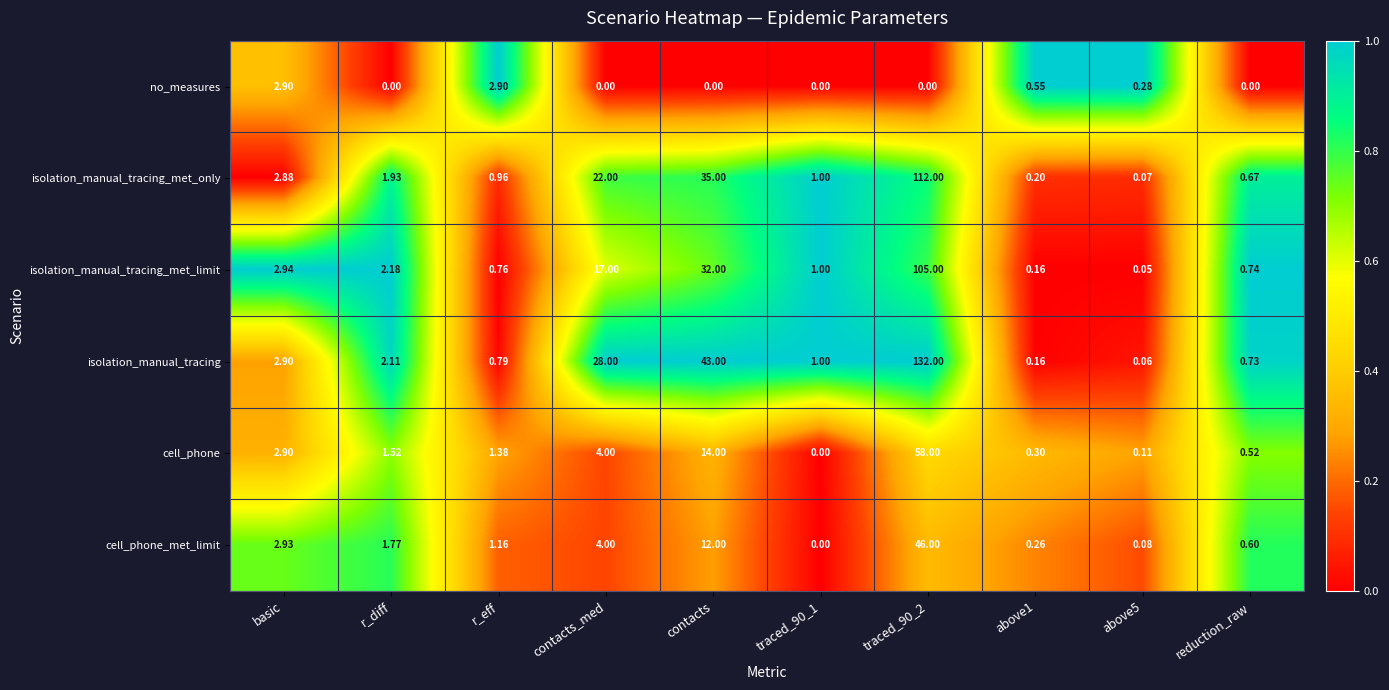

At reduction_raw, list the series in order from smallest to largest.

no_measures, cell_phone, cell_phone_met_limit, isolation_manual_tracing_met_only, isolation_manual_tracing, isolation_manual_tracing_met_limit